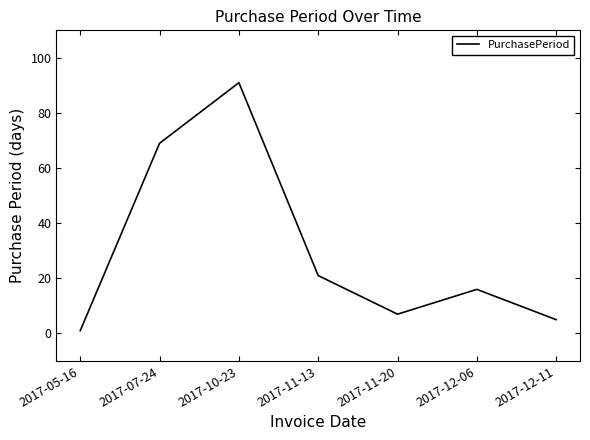

Read the value at 2017-11-20, to the nearest 10.

10